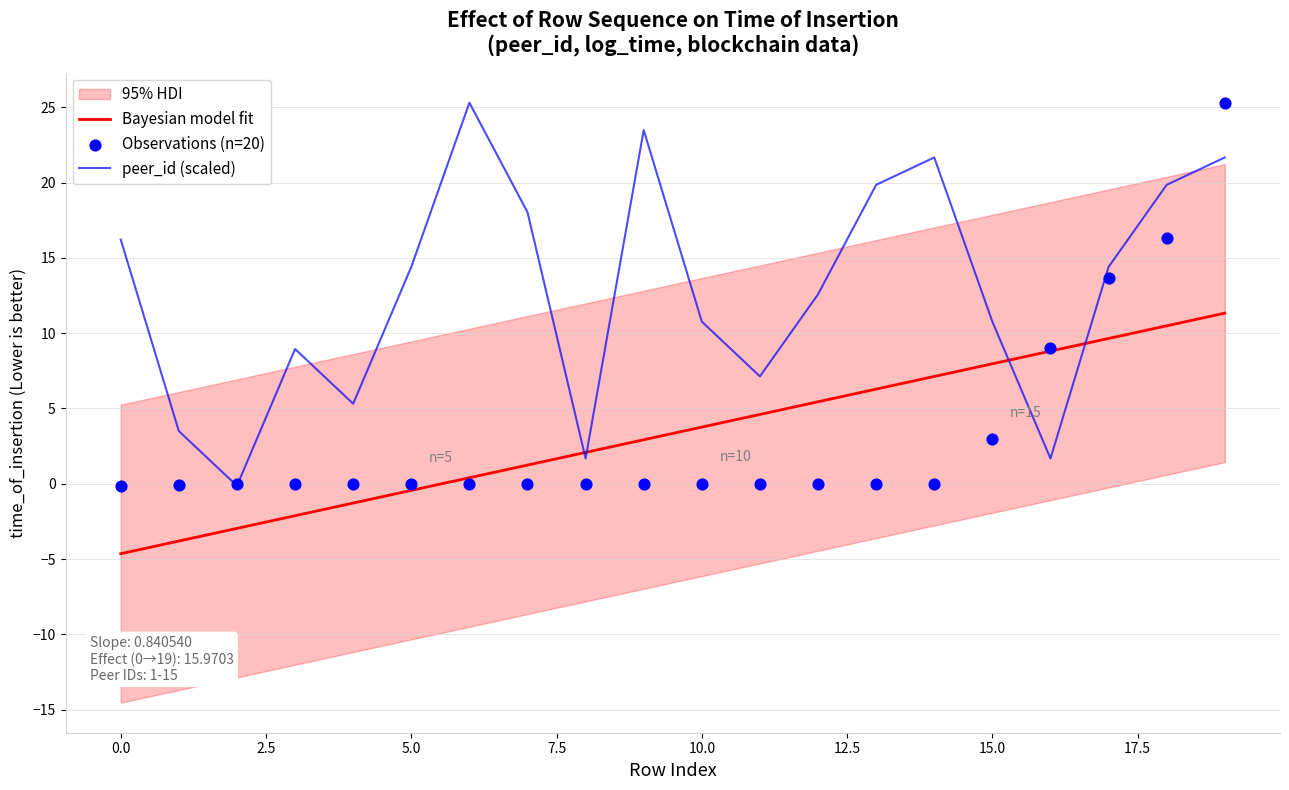

At which category is the sum across all series the highest?

19